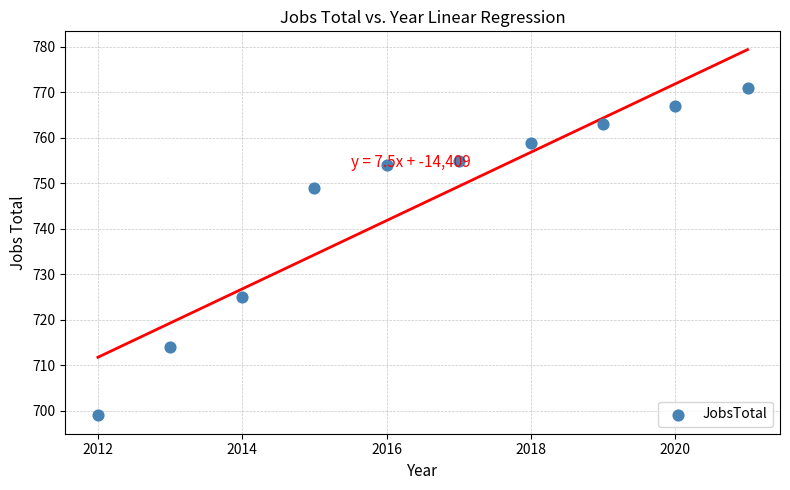

What Y value in the scatter plot is closest to 735?

725